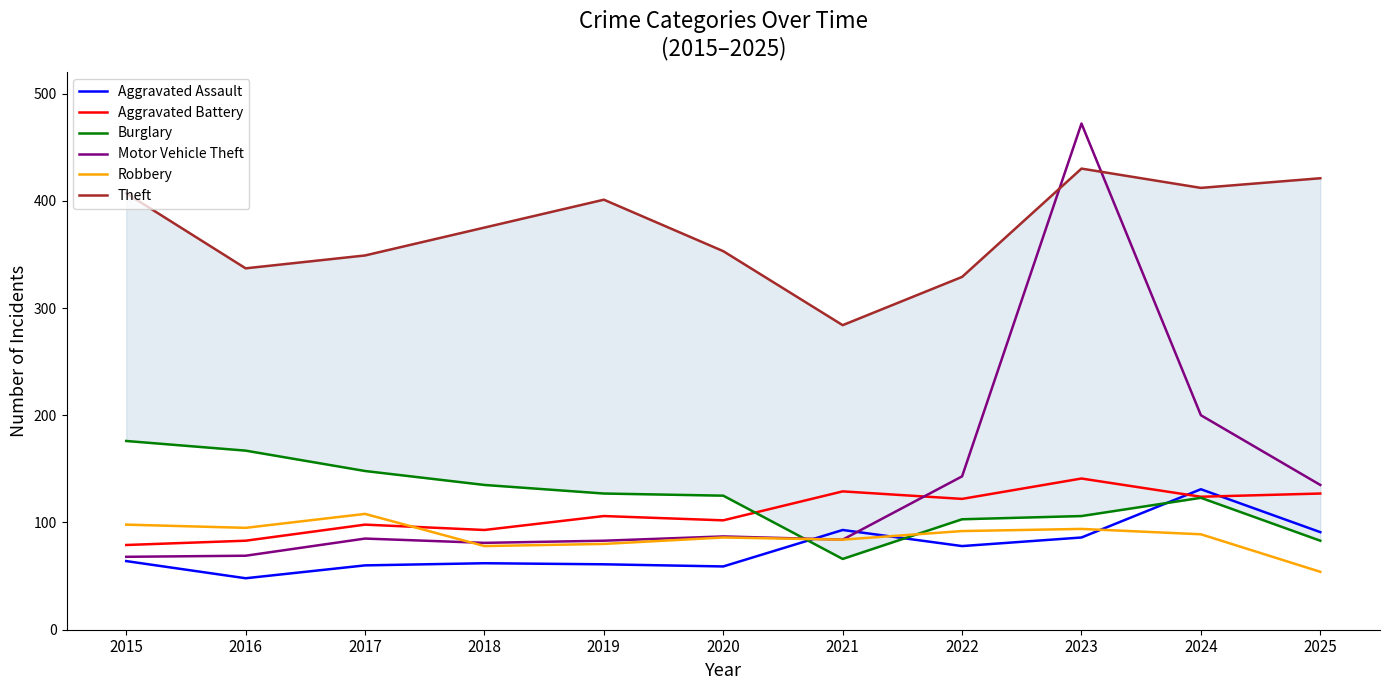

Does the chart have visible grid lines?

No